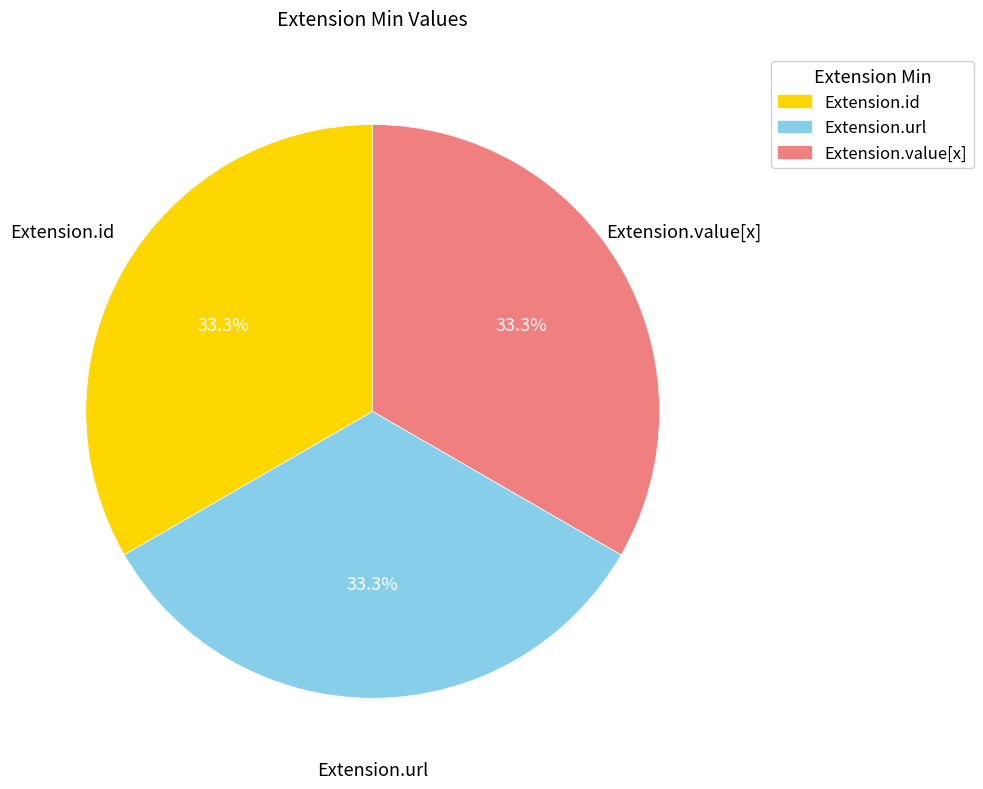

Is there any slice that represents more than half of the pie?

No